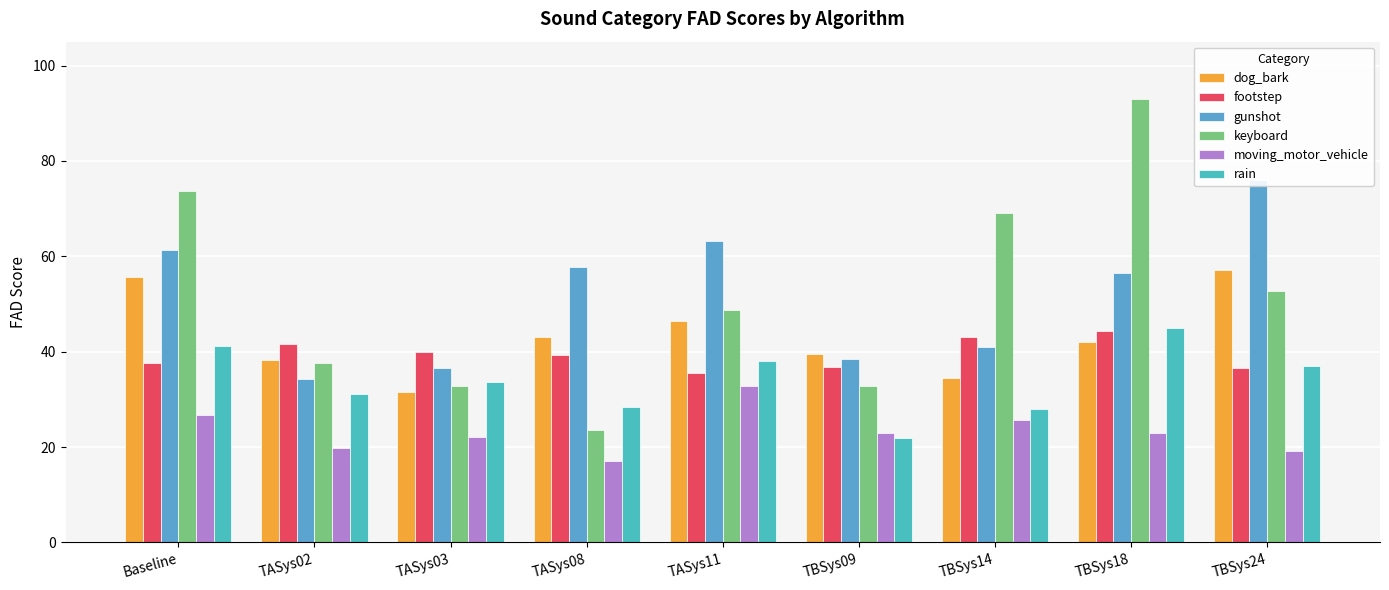

Reading left to right, list all the values displayed in this chart.

dog_bark: Baseline=55.8	TASys02=38.2	TASys03=31.5	TASys08=43.0	TASys11=46.5	TBSys09=39.5	TBSys14=34.4	TBSys18=42.0	TBSys24=57.2
footstep: Baseline=37.5	TASys02=41.7	TASys03=40.0	TASys08=39.2	TASys11=35.6	TBSys09=36.9	TBSys14=43.0	TBSys18=44.3	TBSys24=36.6
gunshot: Baseline=61.2	TASys02=34.3	TASys03=36.6	TASys08=57.7	TASys11=63.1	TBSys09=38.5	TBSys14=41.0	TBSys18=56.6	TBSys24=76.0
keyboard: Baseline=73.7	TASys02=37.6	TASys03=32.8	TASys08=23.6	TASys11=48.7	TBSys09=32.7	TBSys14=69.0	TBSys18=92.9	TBSys24=52.6
moving_motor_vehicle: Baseline=26.7	TASys02=19.8	TASys03=22.1	TASys08=17.1	TASys11=32.8	TBSys09=23.0	TBSys14=25.6	TBSys18=23.1	TBSys24=19.1
rain: Baseline=41.2	TASys02=31.2	TASys03=33.6	TASys08=28.3	TASys11=38.0	TBSys09=22.0	TBSys14=28.1	TBSys18=44.9	TBSys24=36.9